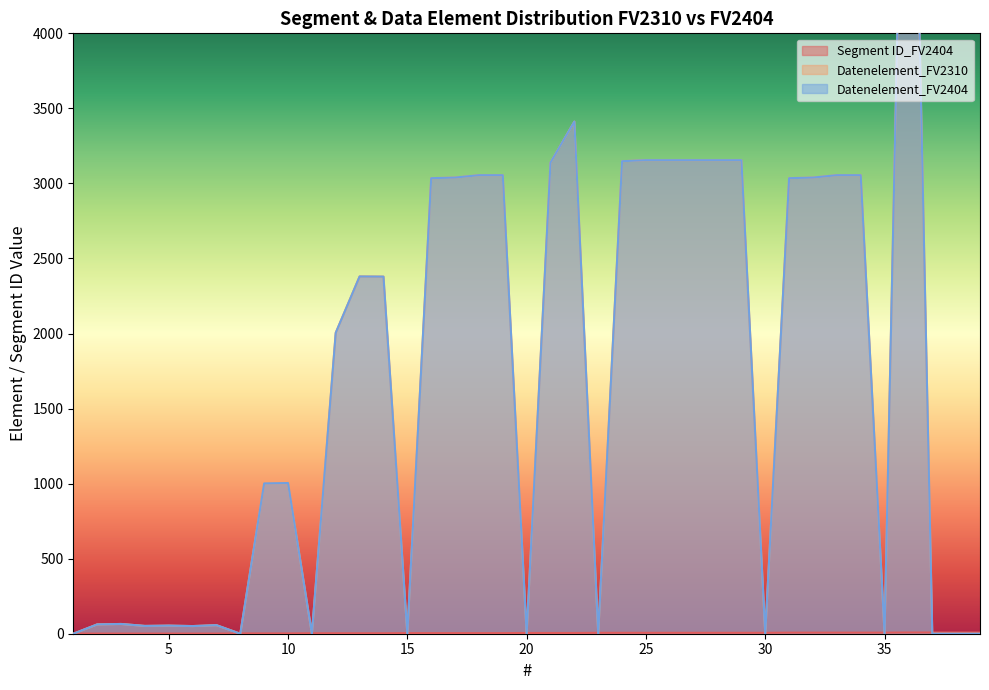

Reading right to left, list all the values displayed in this chart.

Segment ID_FV2404: 8	8	8	8	7	7	7	7	7	6	6	6	6	6	6	6	6	5	5	5	4	4	4	4	4	3	3	3	3	2	2	2	1	1	1	1	1	1	1
Datenelement_FV2310: 0	0	0	7495	0	3055	3055	3039	3035	0	3155	3155	3155	3155	3155	3148	0	3412	3139	0	3055	3055	3039	3035	0	2379	2380	2005	0	1004	1001	0	57	51	54	52	65	62	0
Datenelement_FV2404: 0	0	0	7495	0	3055	3055	3039	3035	0	3155	3155	3155	3155	3155	3148	0	3412	3139	0	3055	3055	3039	3035	0	2379	2380	2005	0	1004	1001	0	57	51	54	52	65	62	0